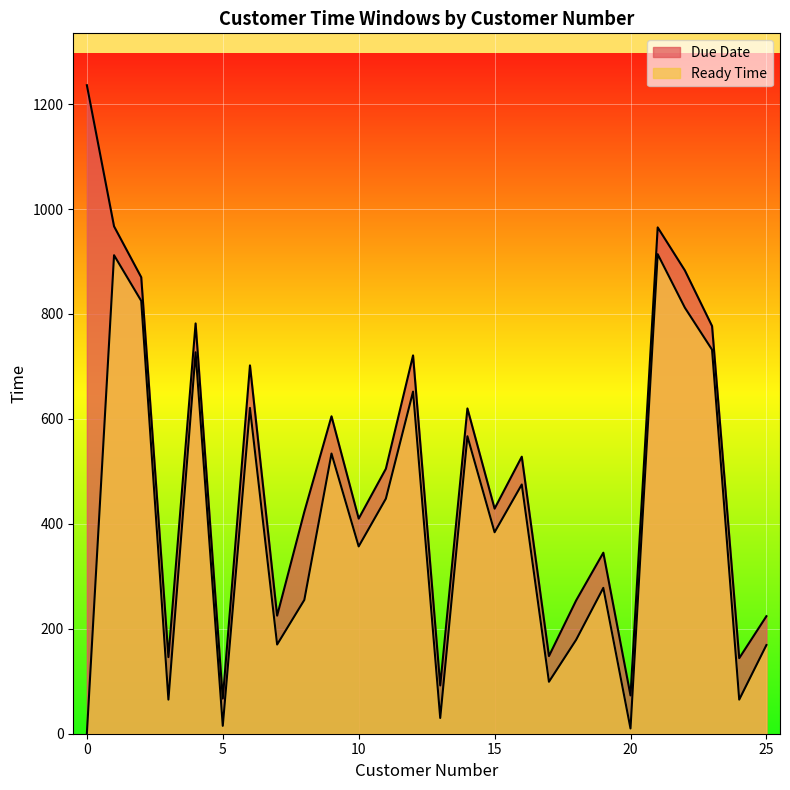

List the series in order of their overall mean, highest first.

Due Date, Ready Time